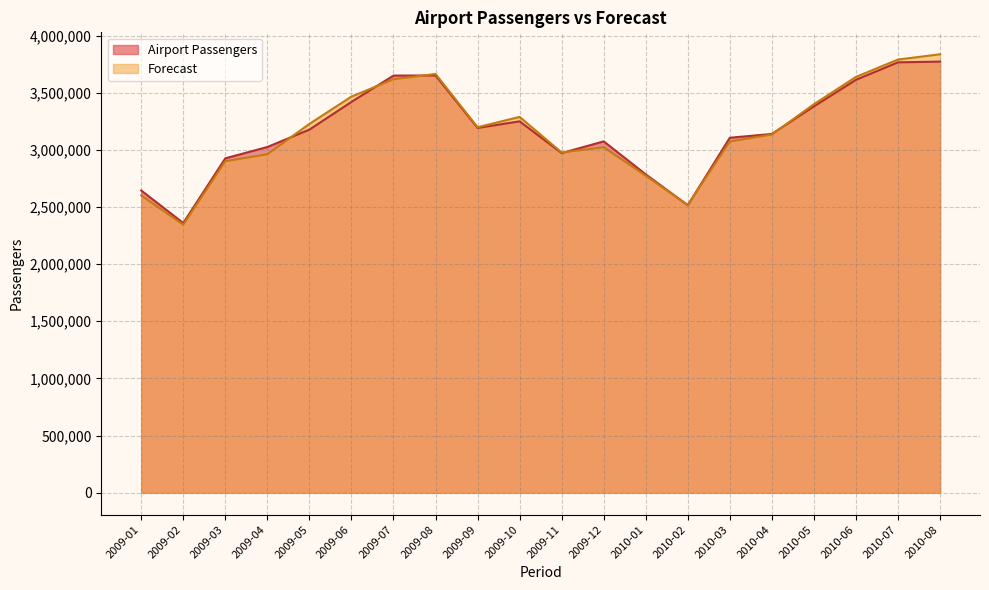

What is the spread (max minus min) of values at 2009-06?

46179.8